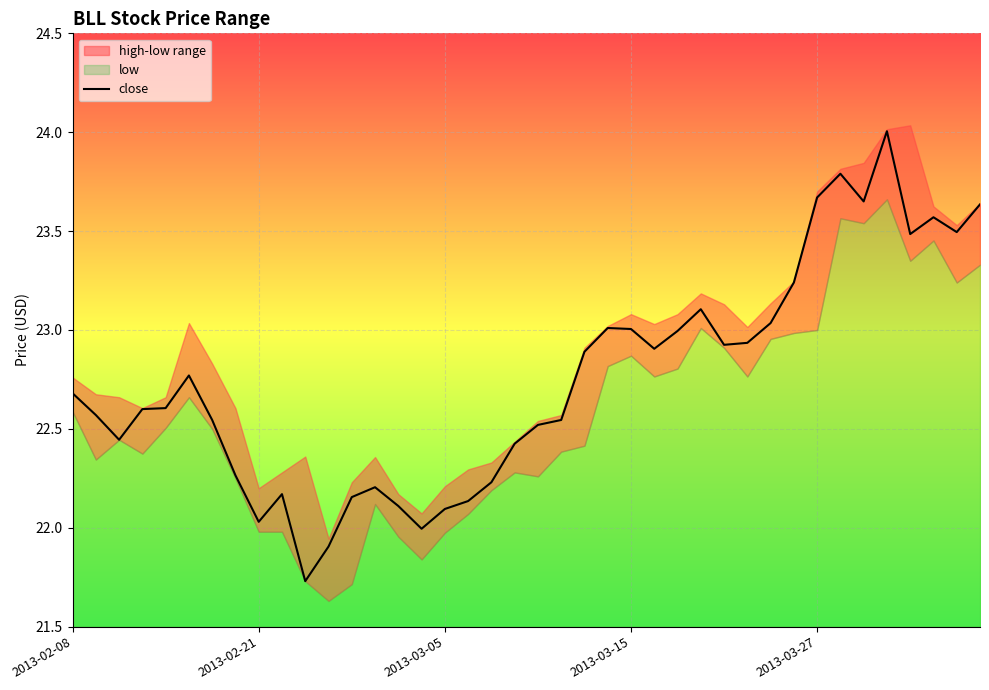

What is the maximum value for close?

24.0